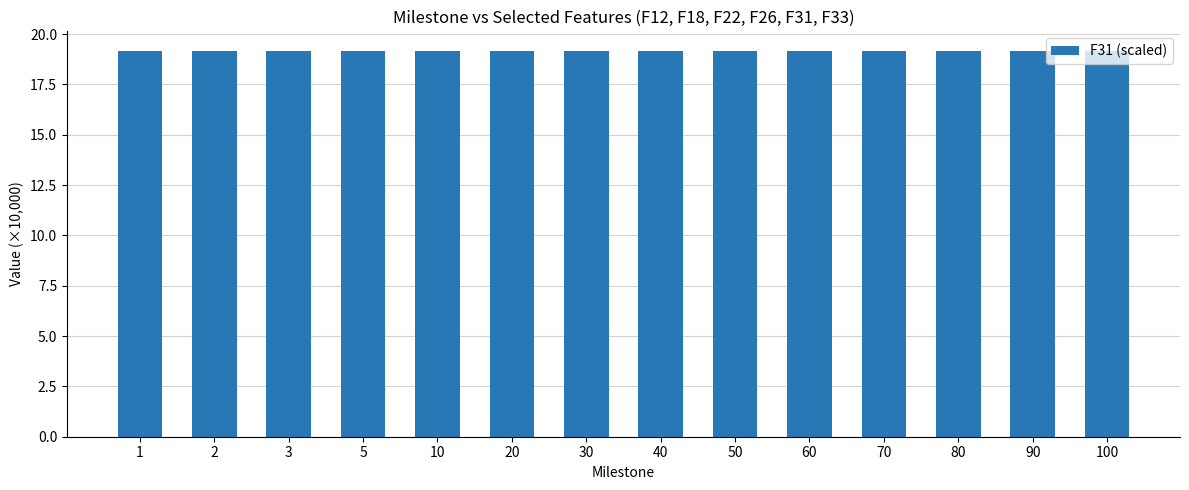

What is the sum of all values?

268.4